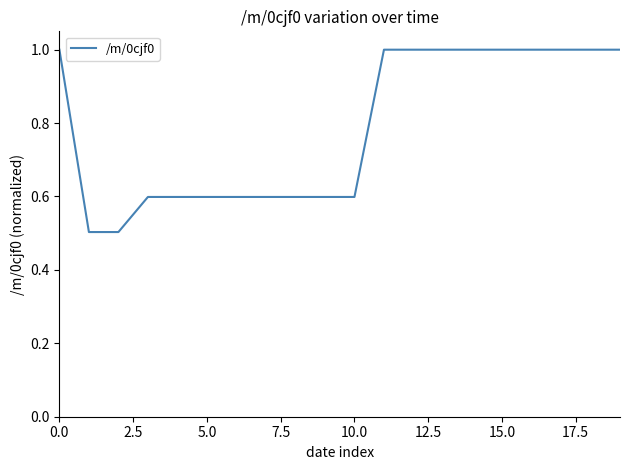

What is the difference between the maximum and minimum values?

0.5